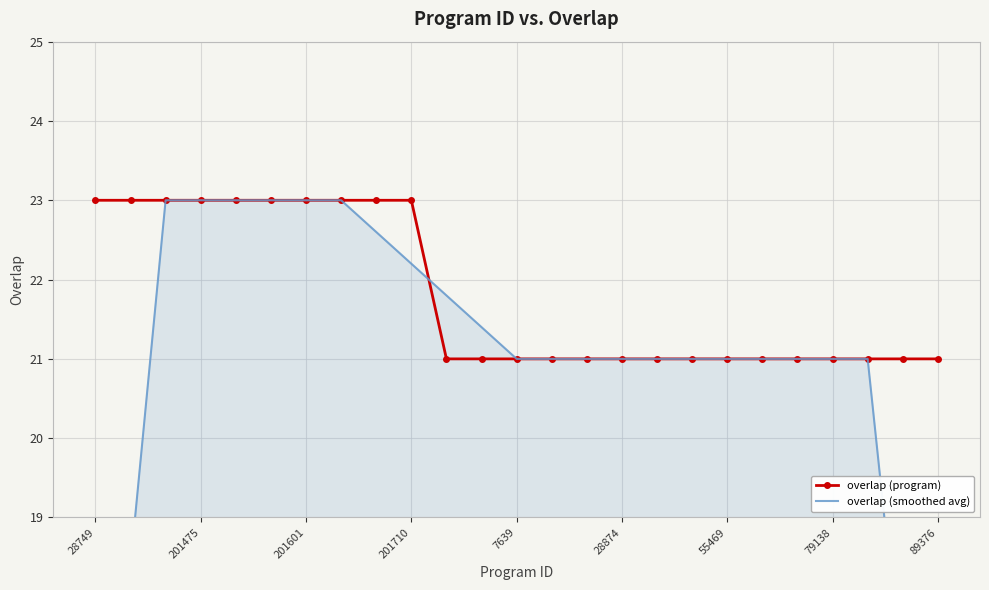

The overlap (program) series shows 11.5 at 16. True or false?

False